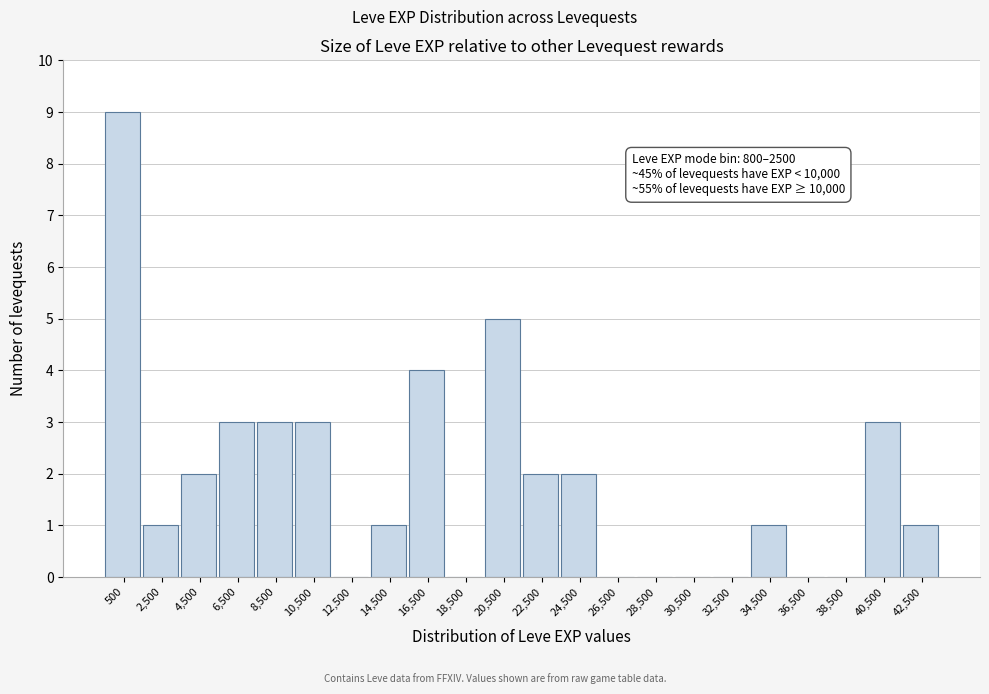

Reading right to left, transcribe all the data shown in this chart.

42,500=1	40,500=3	38,500=0	36,500=0	34,500=1	32,500=0	30,500=0	28,500=0	26,500=0	24,500=2	22,500=2	20,500=5	18,500=0	16,500=4	14,500=1	12,500=0	10,500=3	8,500=3	6,500=3	4,500=2	2,500=1	500=9